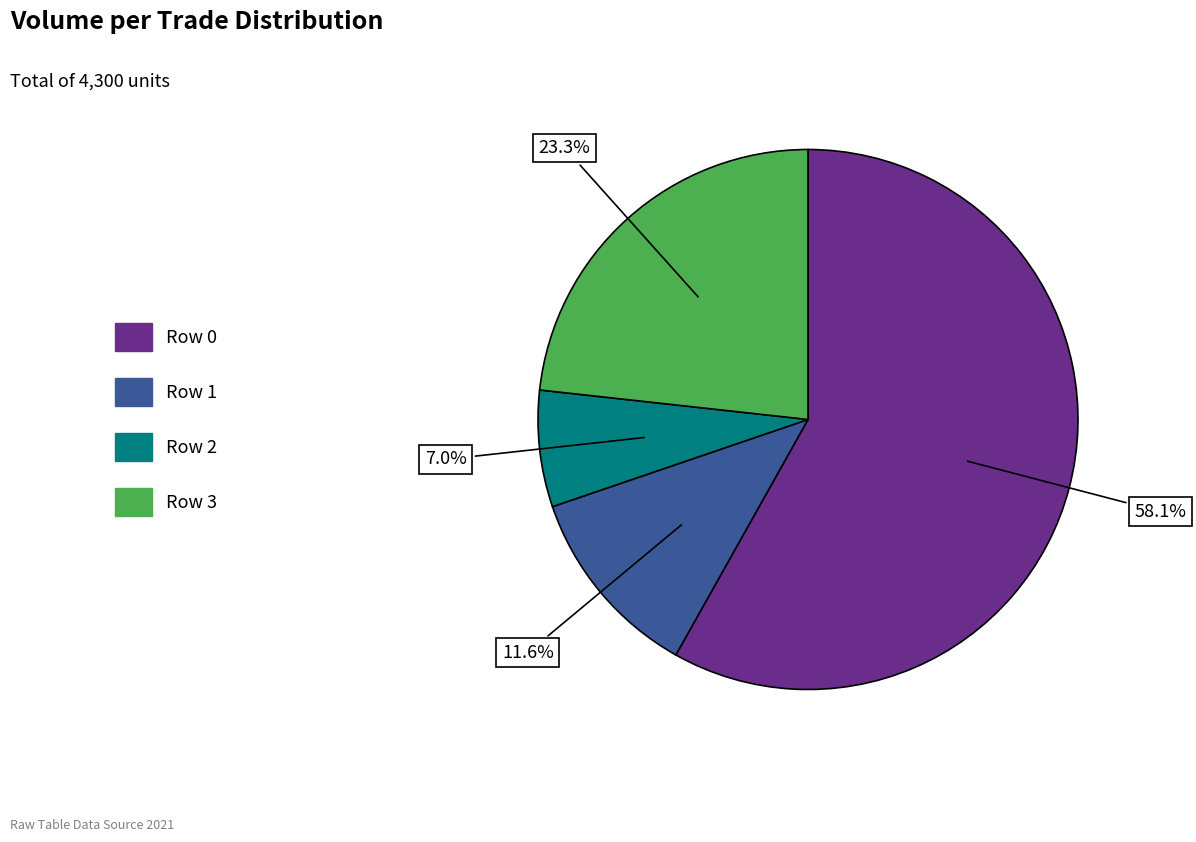

What percentage is the Row 3 slice, to the nearest percent?

23%